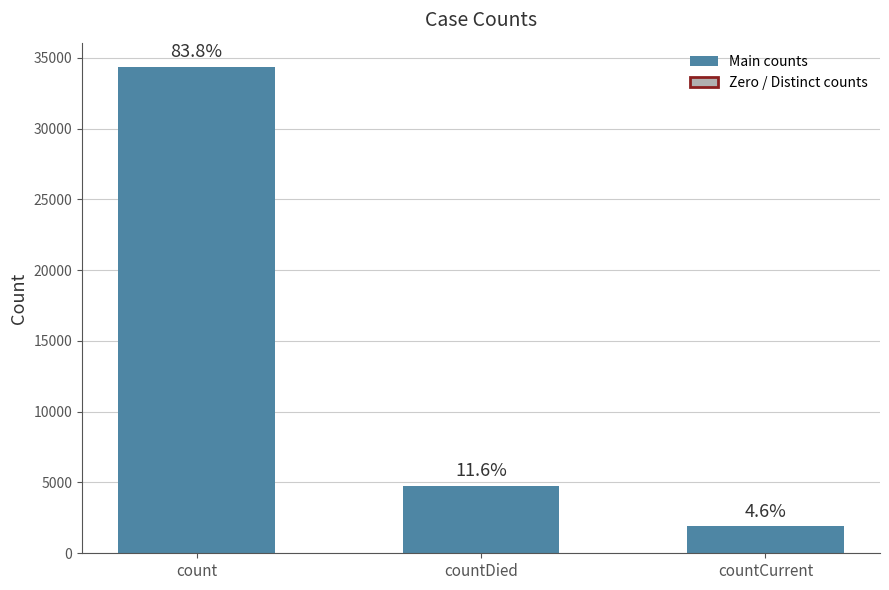

True or false: the data shows 4763 at countDied.

True